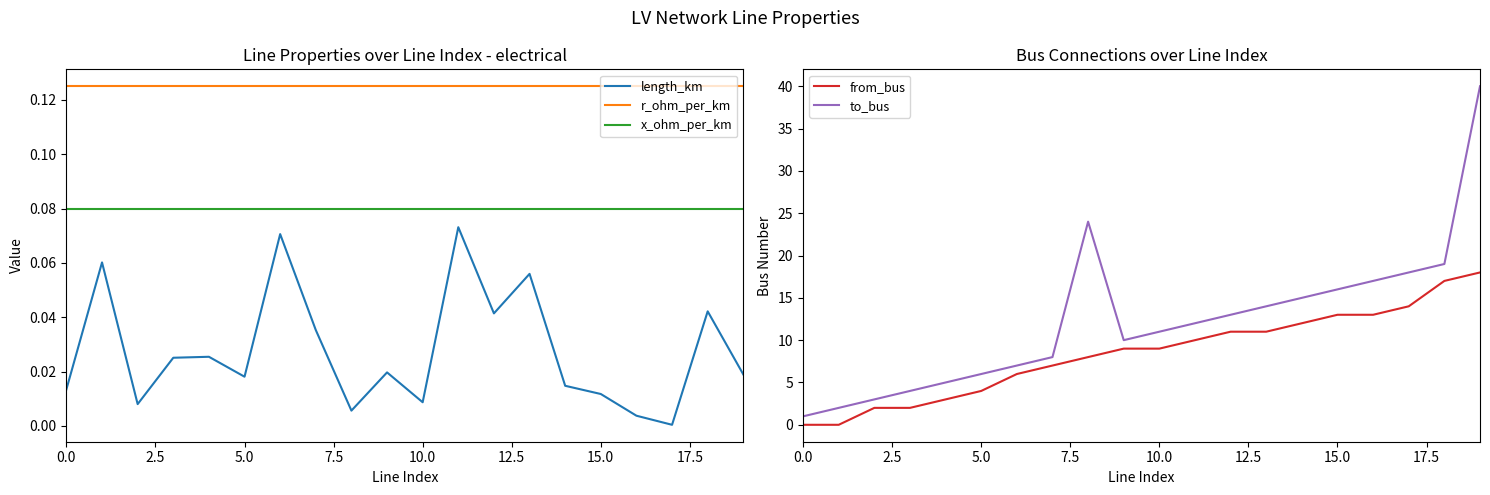

The r_ohm_per_km series shows 0.2 at 13. True or false?

False